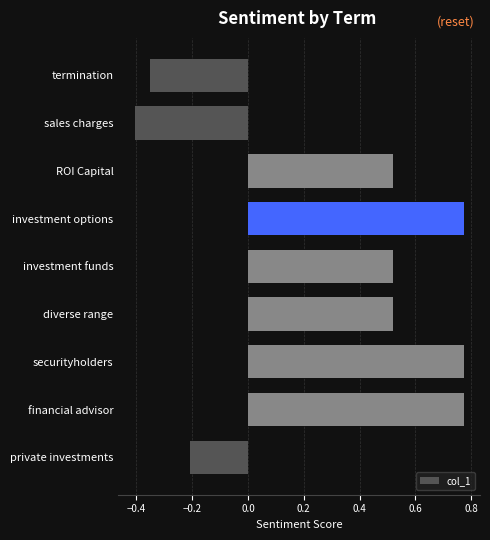

What is the change in value from investment funds to financial advisor?

+0.3